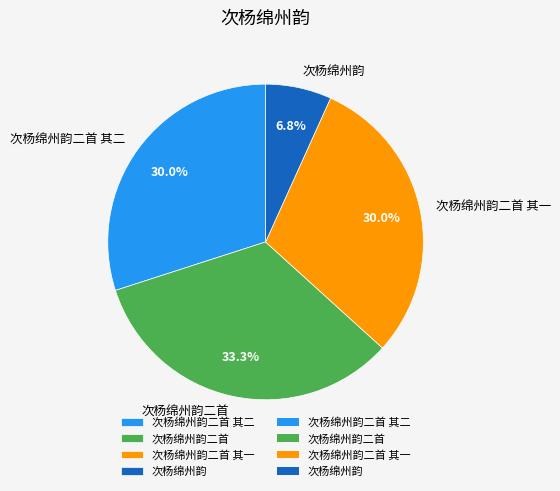

Is 次杨绵州韵 the majority of the pie?

No